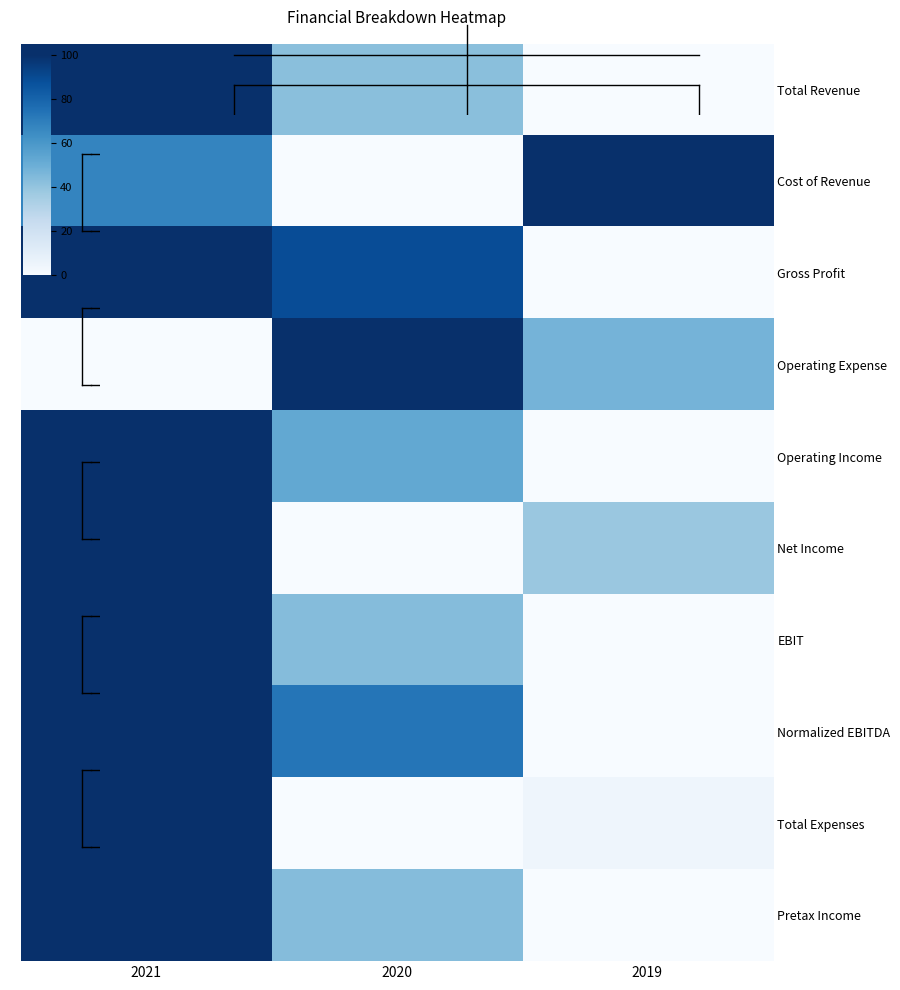

Between 2020 and 2019, which series saw the biggest shift?

Cost of Revenue